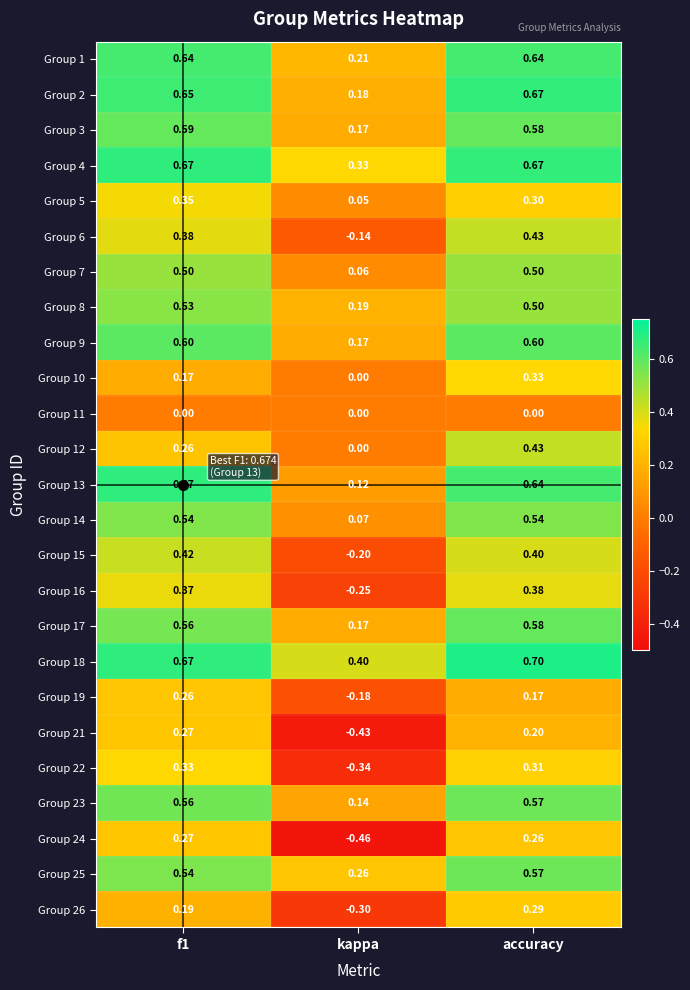

How many positive values does the Group 21 series have?

2